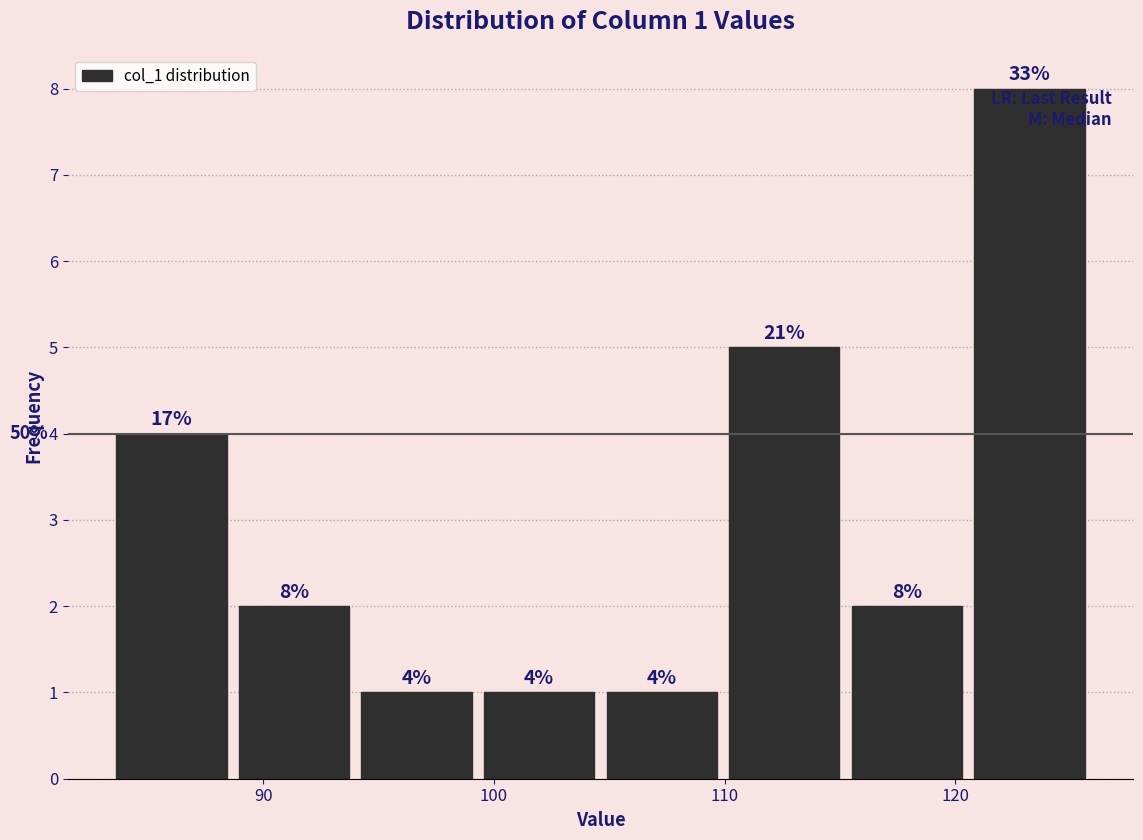

Which range on the x-axis has the tallest bar?

121 to 126